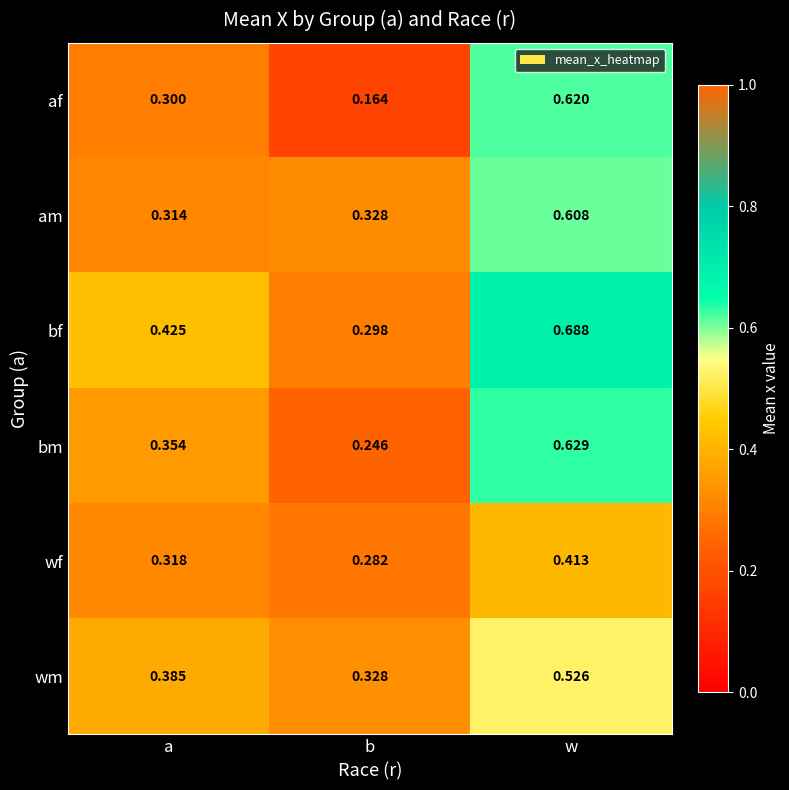

Which label corresponds to the smallest value in the chart?

b